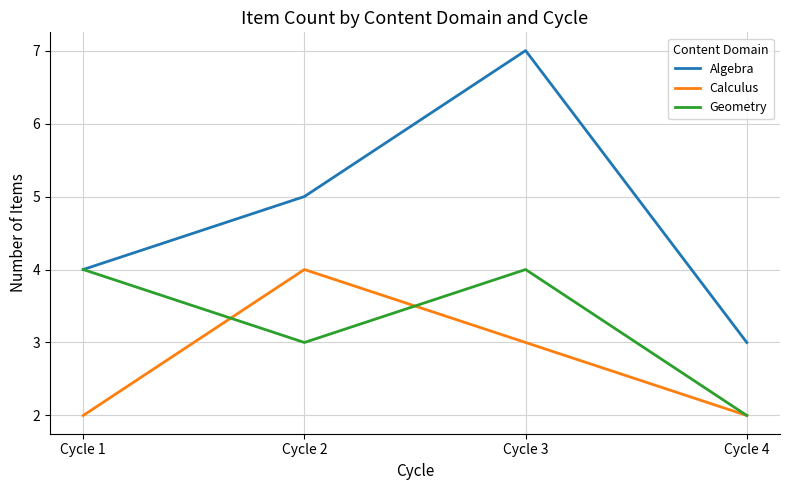

Which series has the widest spread of values?

Algebra